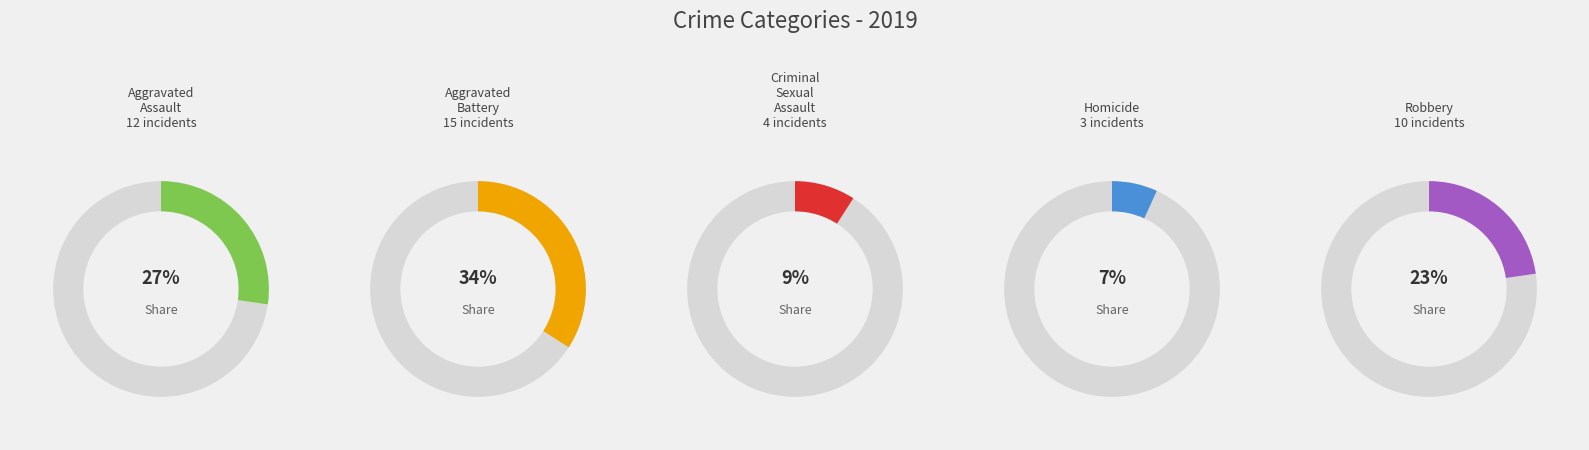

Which category has the smallest portion of the pie?

Homicide